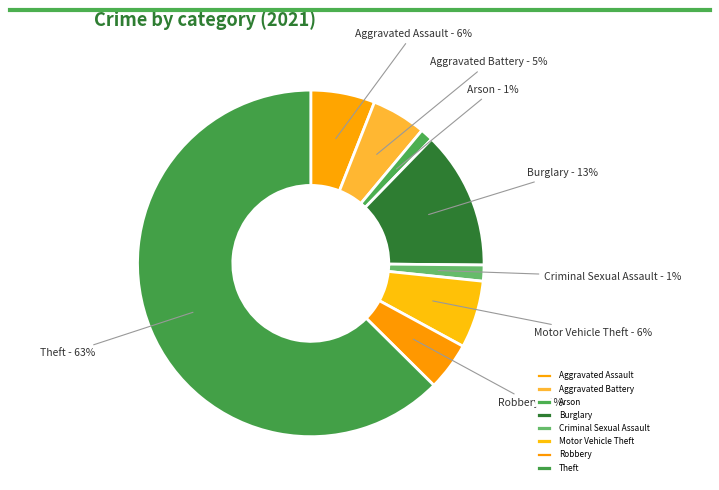

To the nearest percent, what percentage of the pie is Burglary?

13%